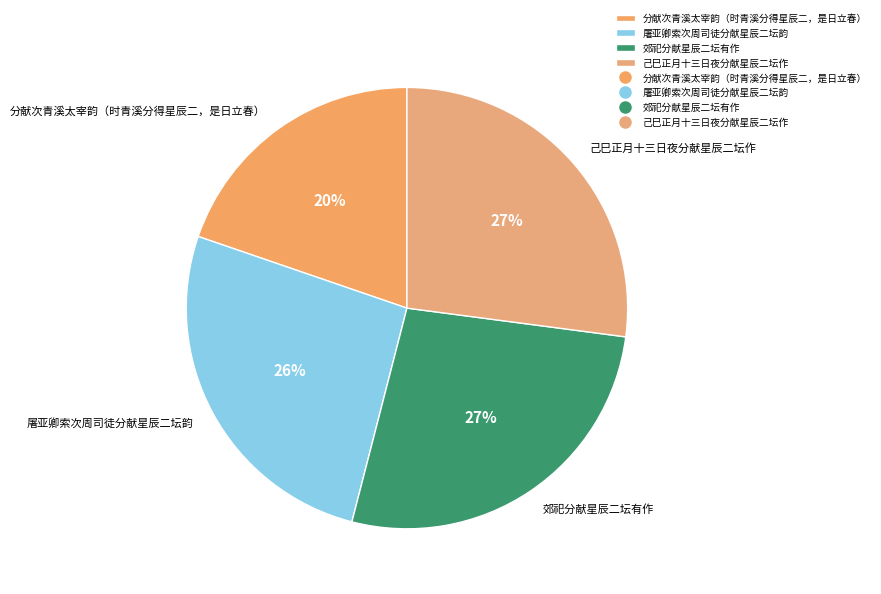

Which slice is the smallest?

分献次青溪太宰韵（时青溪分得星辰二，是日立春）